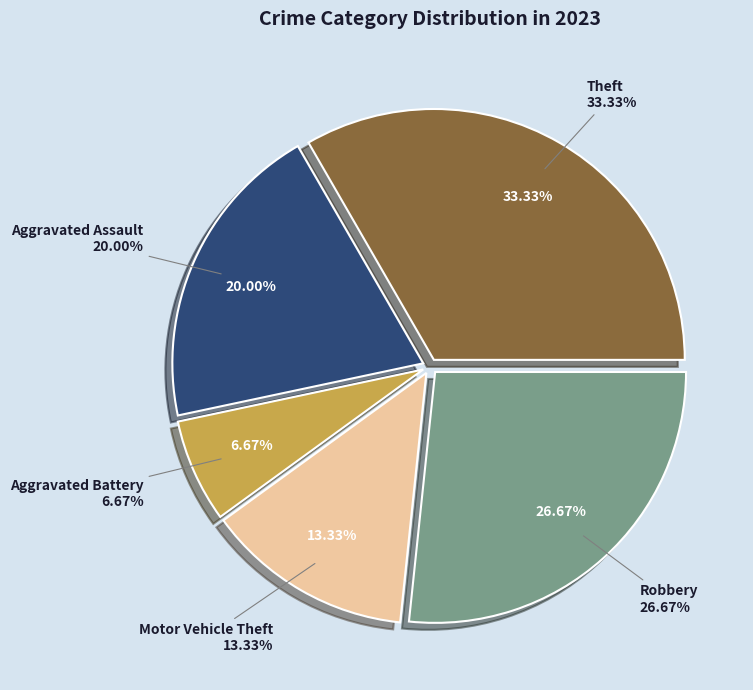

The Theft slice represents 33% of the pie. True or false?

True